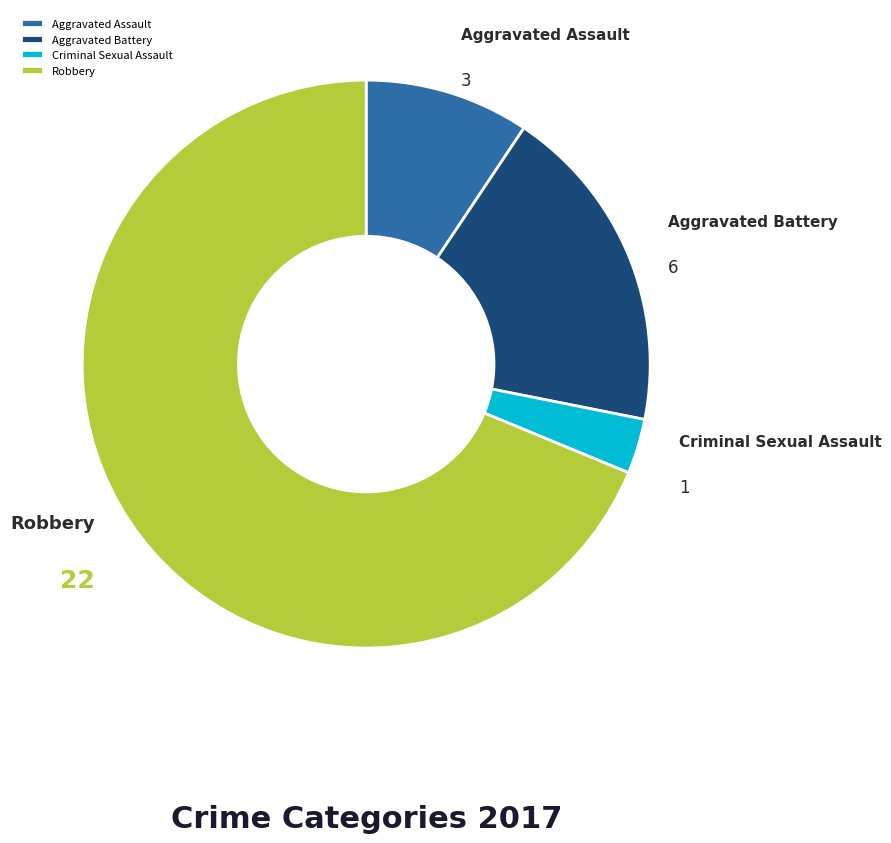

Rank the categories by value from highest to lowest.

Robbery, Aggravated Battery, Aggravated Assault, Criminal Sexual Assault